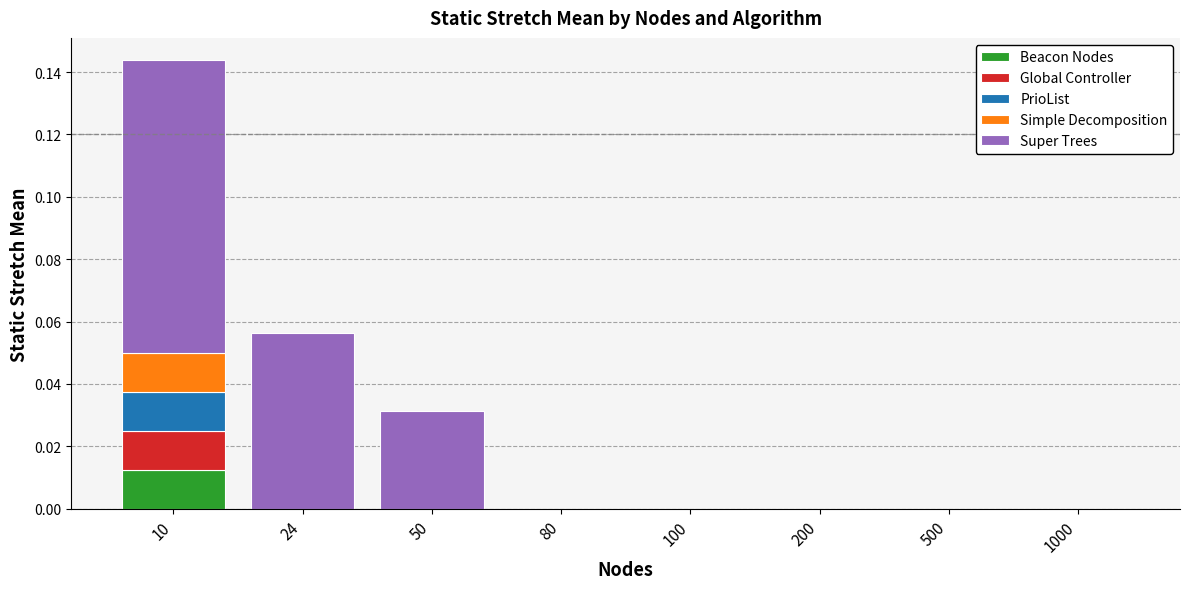

At which category is the sum across all series the highest?

10